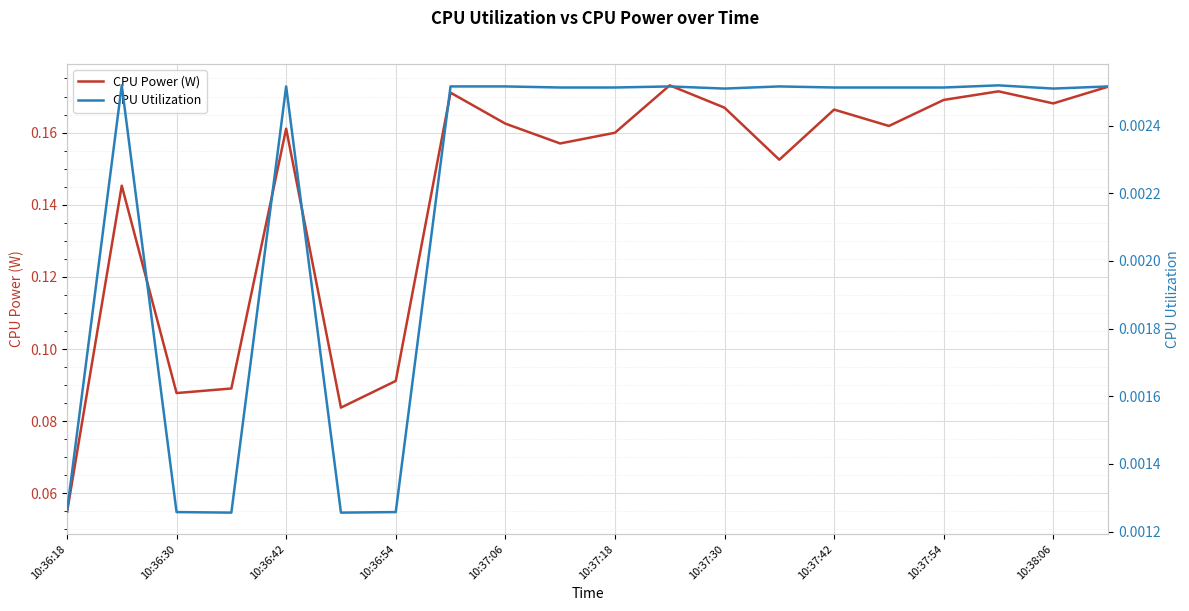

At how many categories does at least one series exceed 0?

20